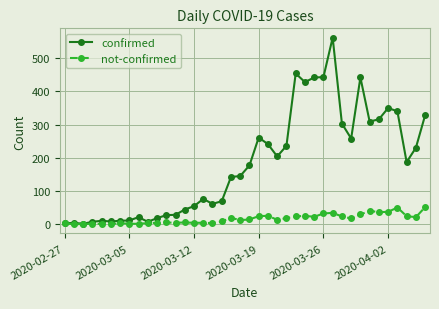

True or false: confirmed has more than 0 interior local peaks.

True